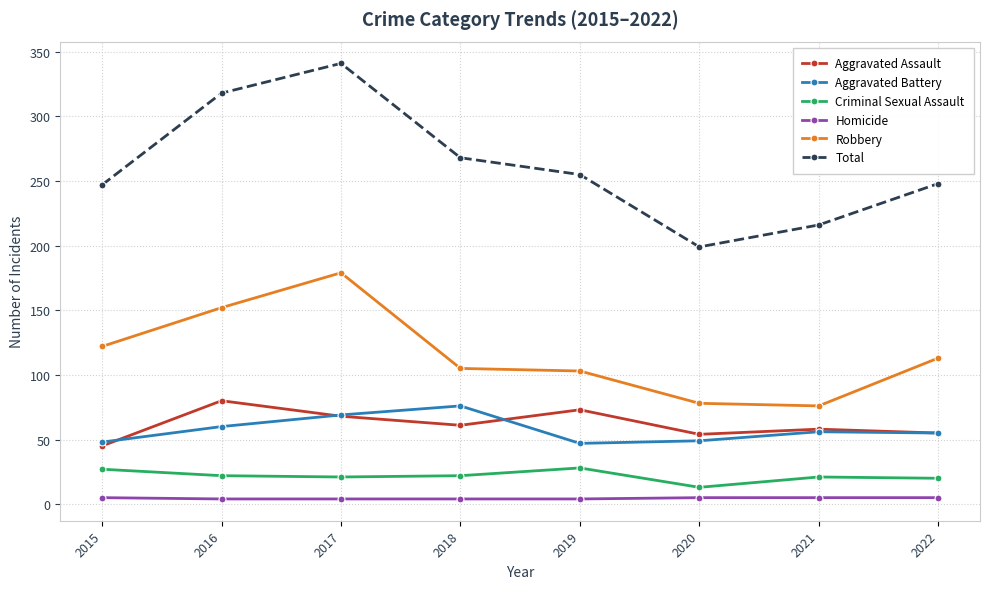

How many values in the Total series are below 255?

4